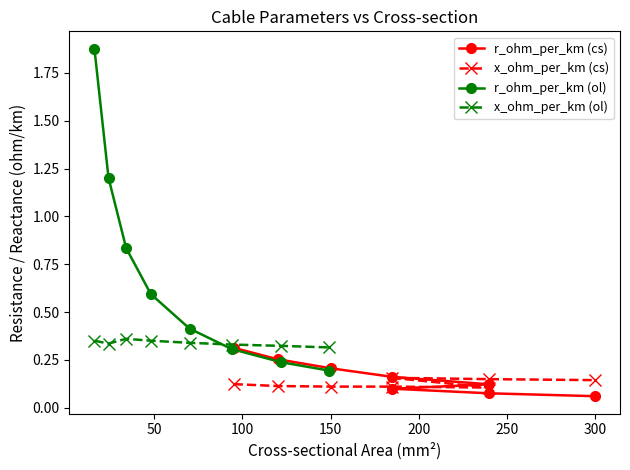

What is the smallest value displayed?

0.1